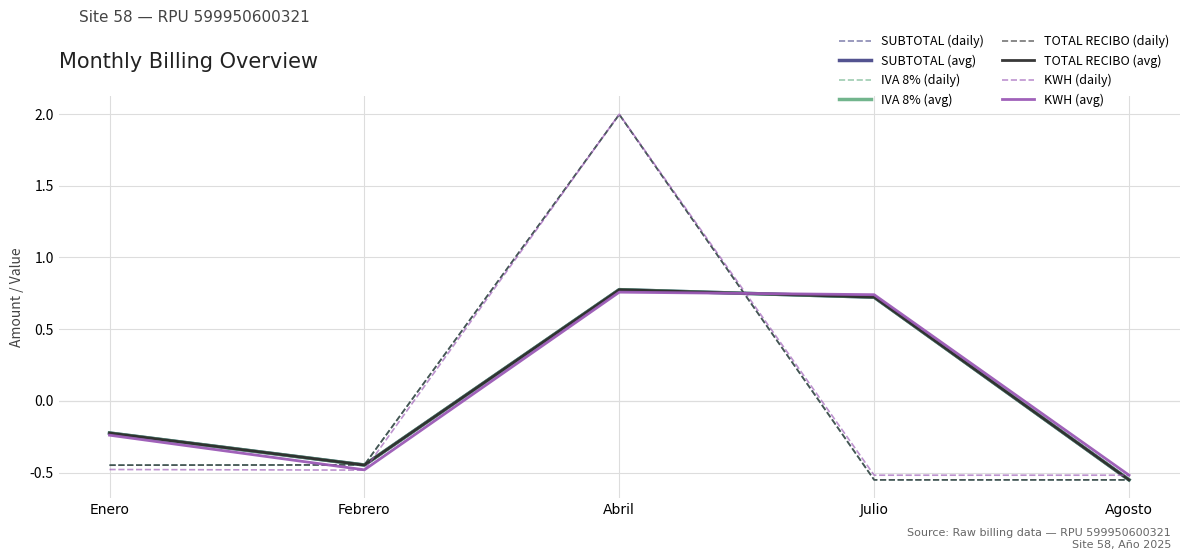

Which category has the lowest value in the IVA 8% (avg) series?

Agosto